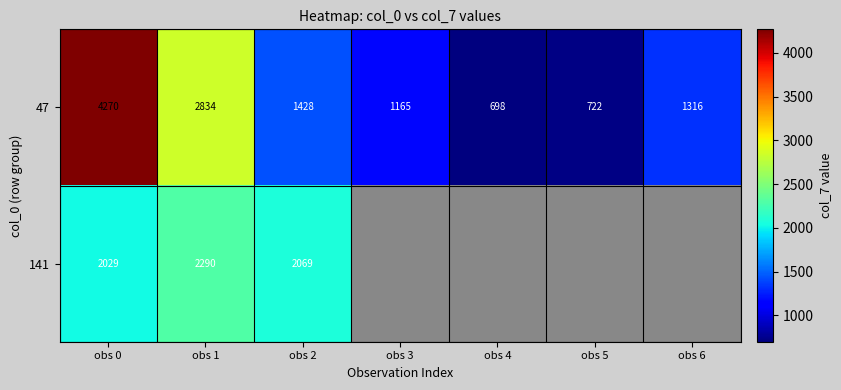

The value of 47 at obs 3 is 246.1. True or false?

False